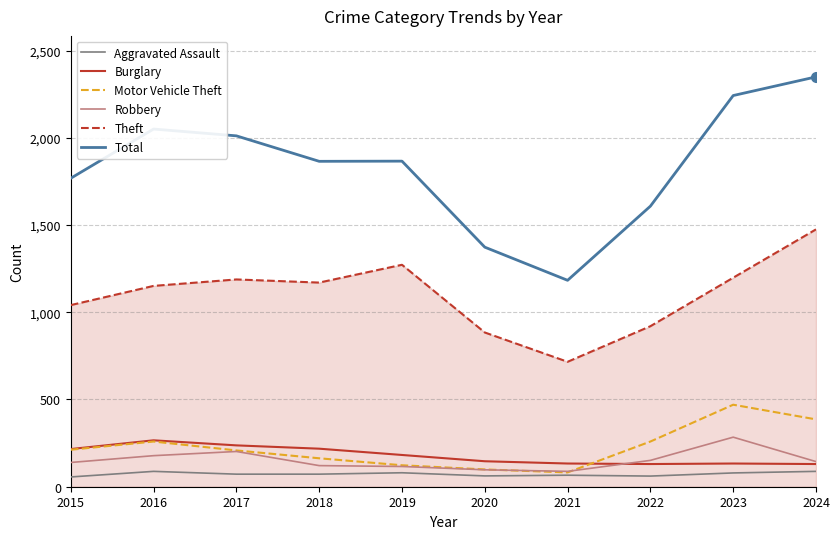

What is the difference between the second highest and minimum values in the Motor Vehicle Theft series?

304